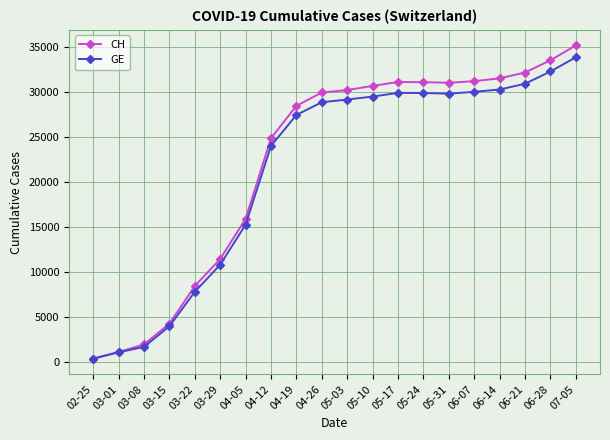

Does the chart display data point markers on the line(s)?

Yes